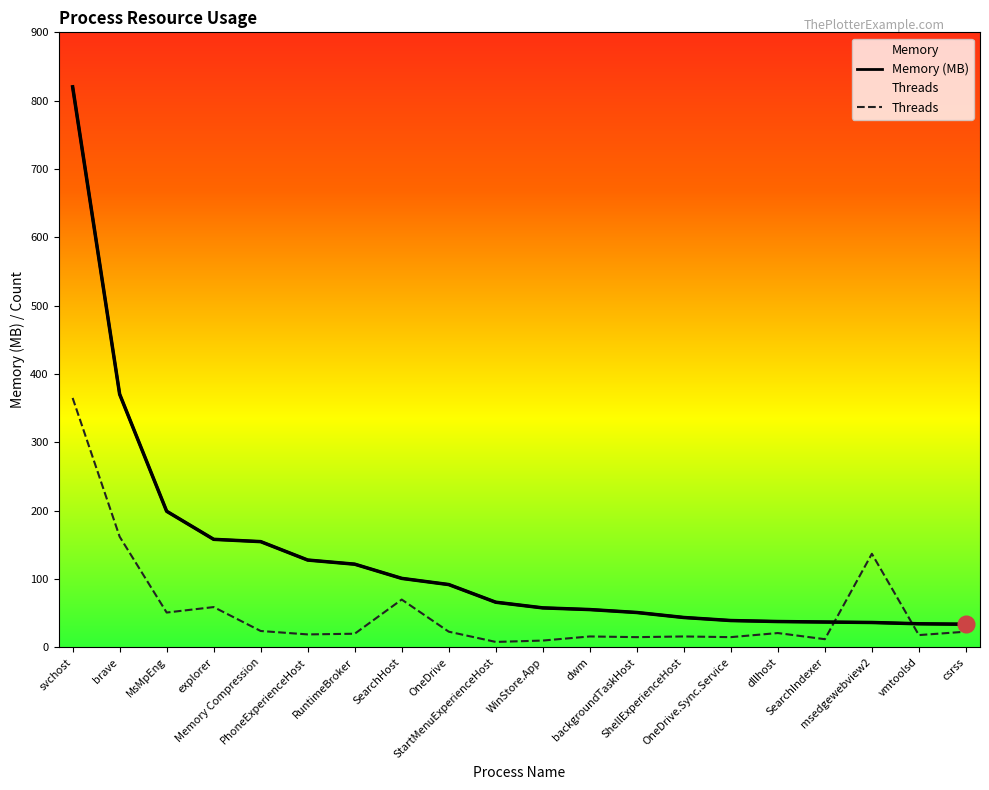

How many distinct data groups are displayed?

2